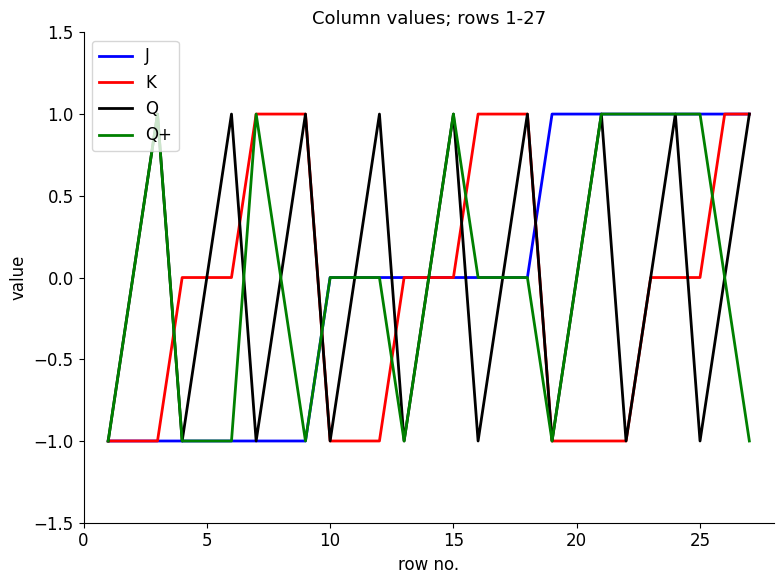

What are all the series names shown in the legend?

J, K, Q, Q+